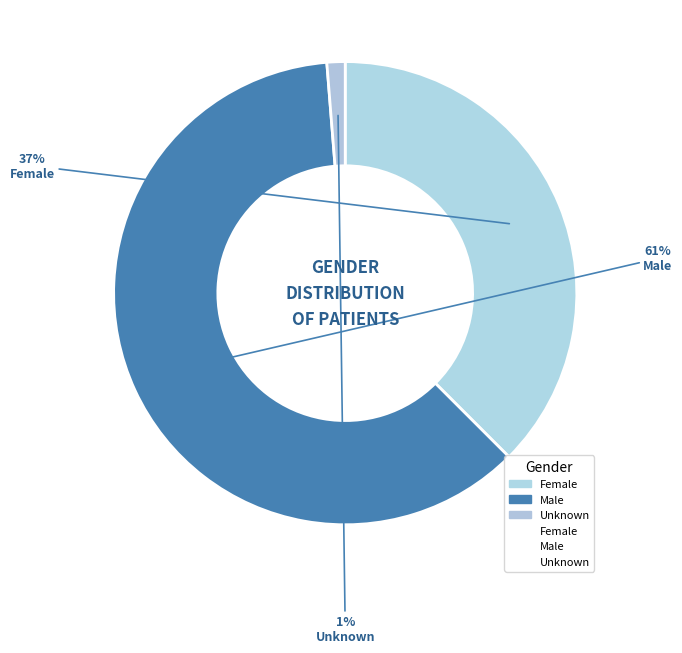

Is it true that Male is 61% of the pie?

True